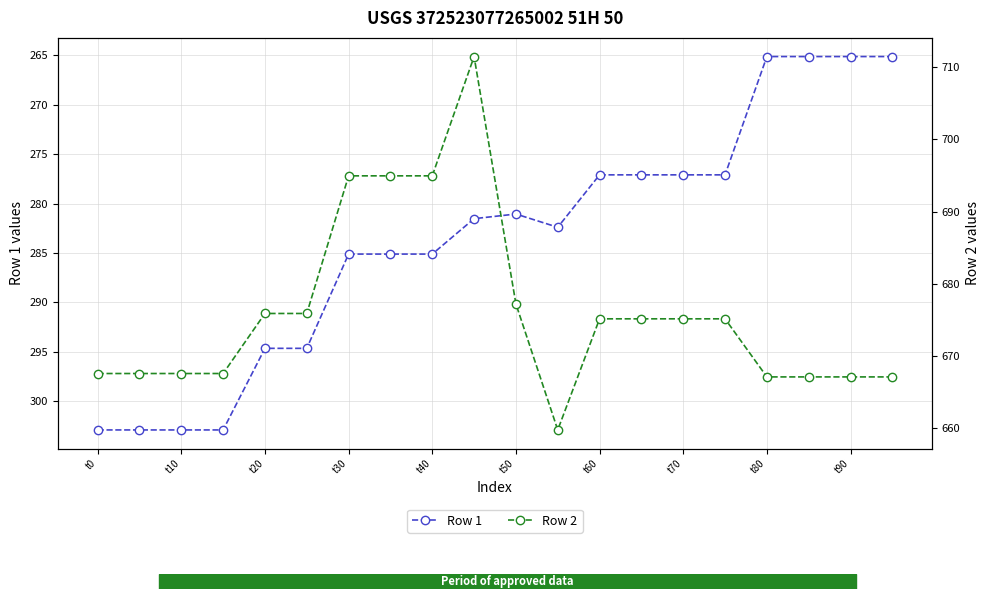

How many data points in Row 2 are above 675?

11